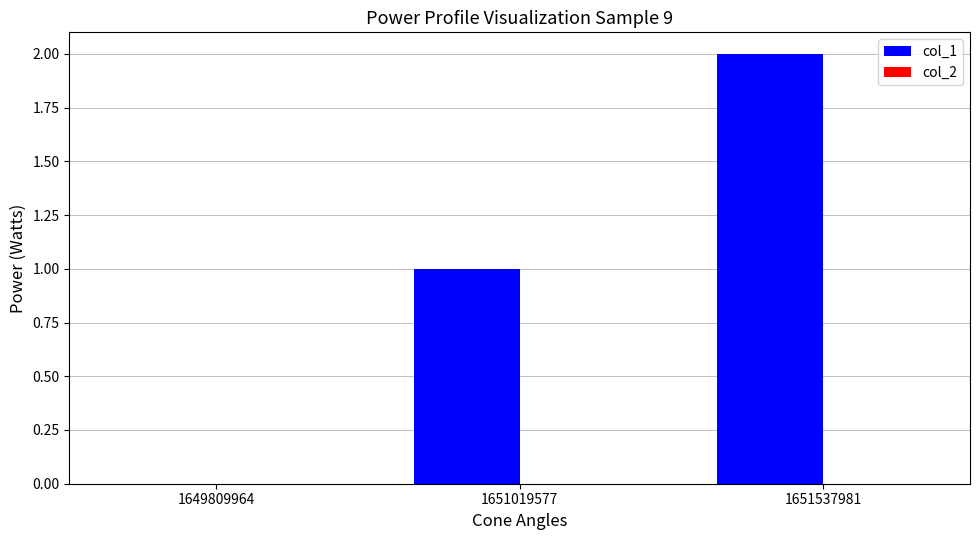

What is the ratio of the value at 1651537981 to the value at 1651019577?

2.0